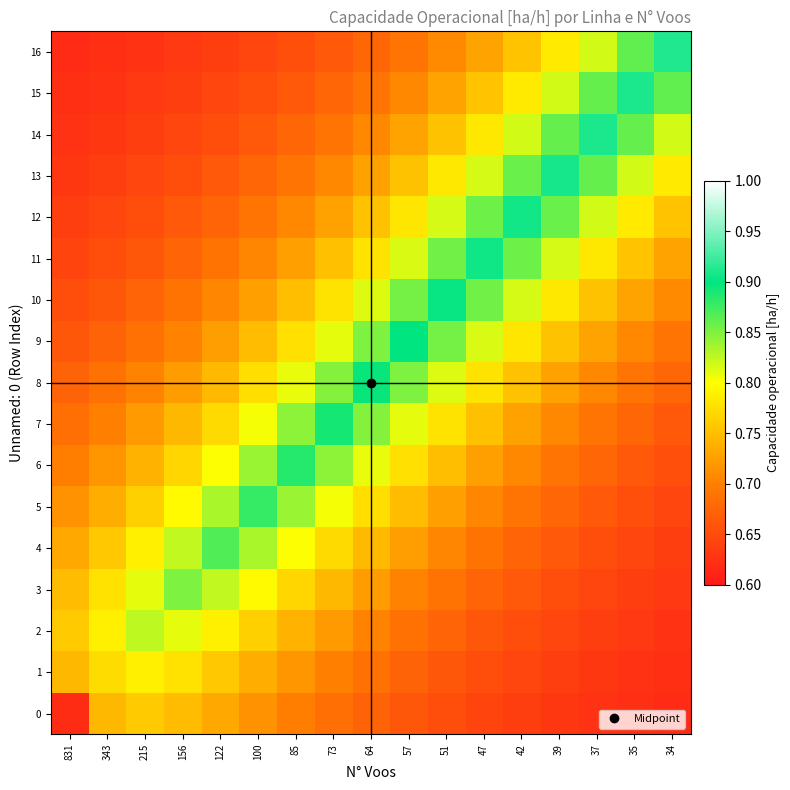

Which series has the largest range (max minus min)?

16